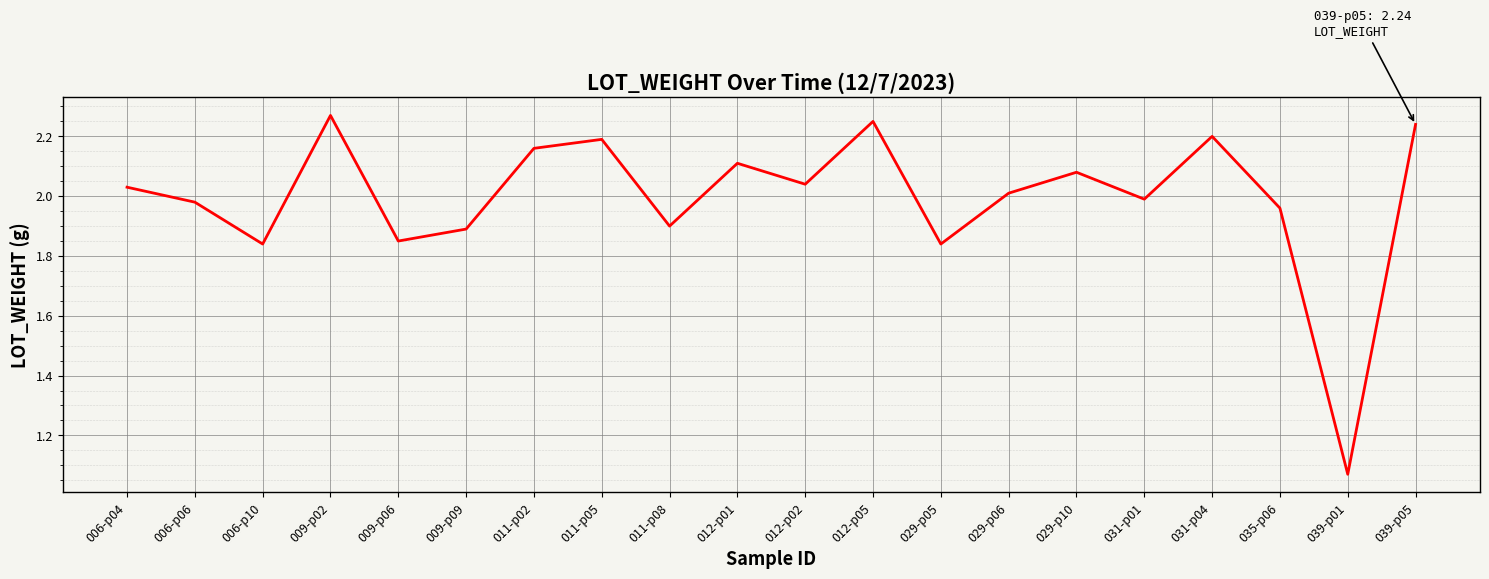

The chart shows a value of 2.2 at 031-p04. True or false?

True